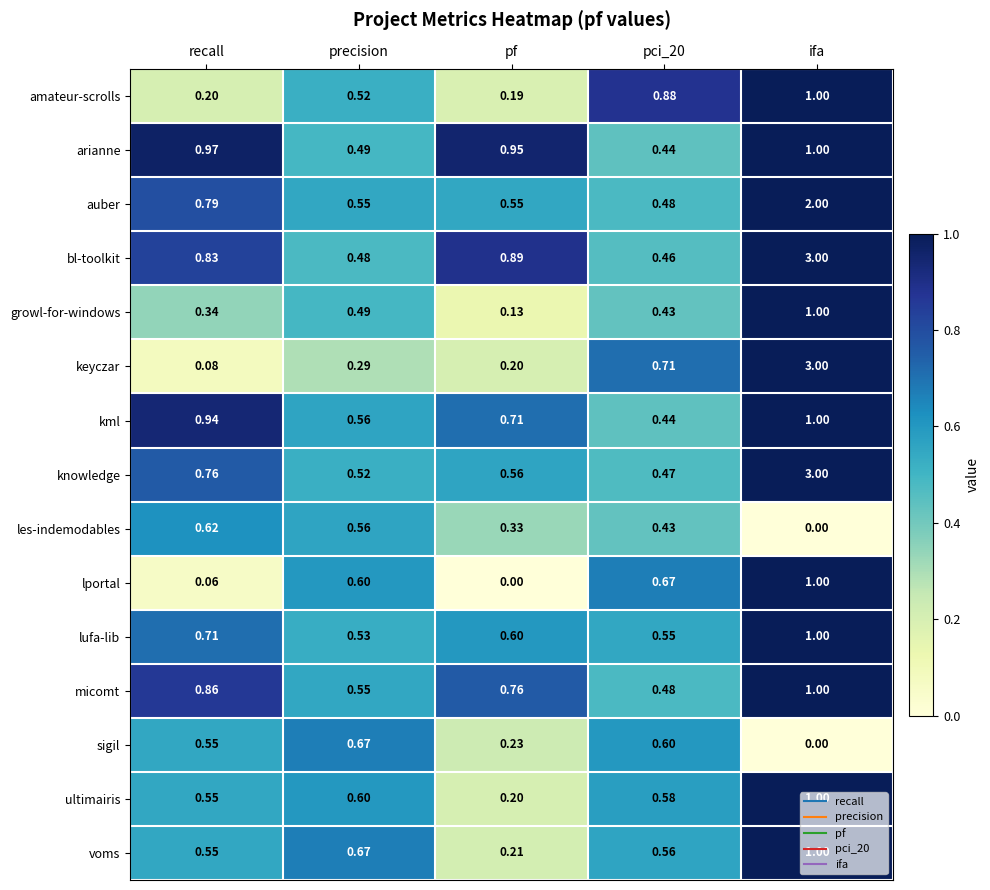

How many series are shown in this chart?

15